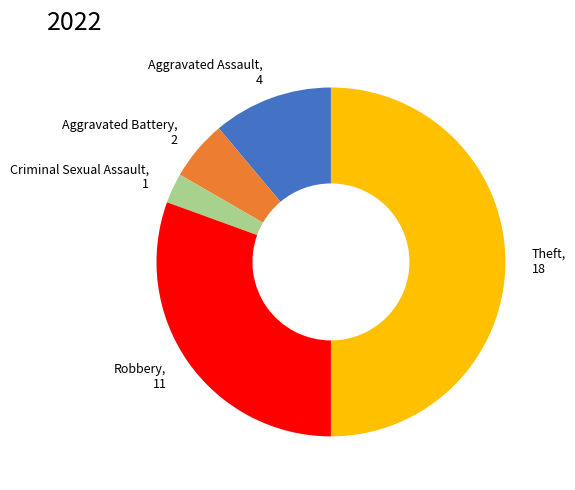

Count the number of slices in the pie.

5